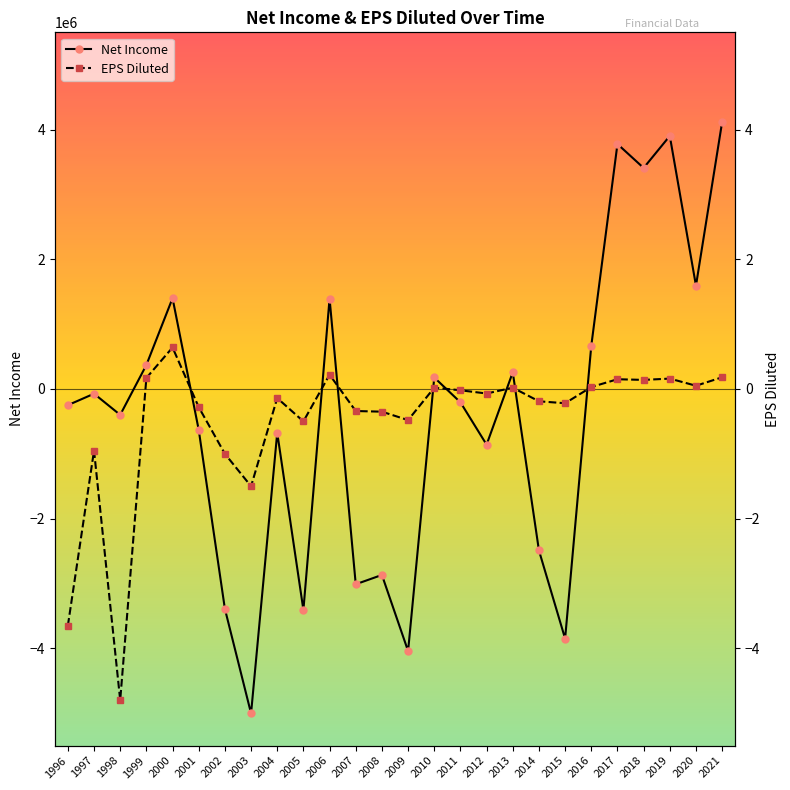

What is the difference between the highest and lowest values at 2001?

629999.7